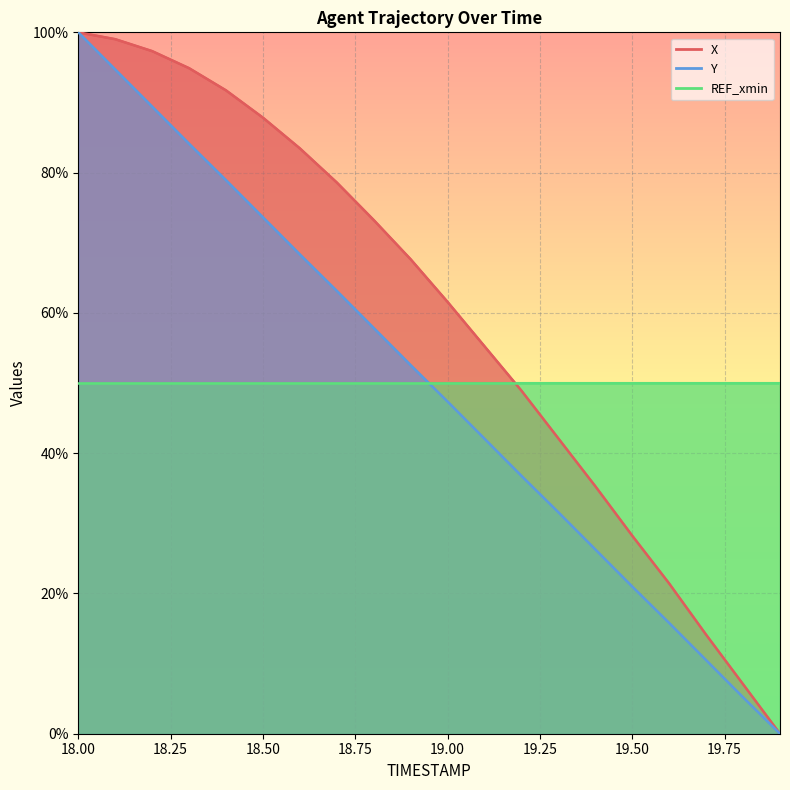

True or false: X has a value of 8.0 at 19.7.

False